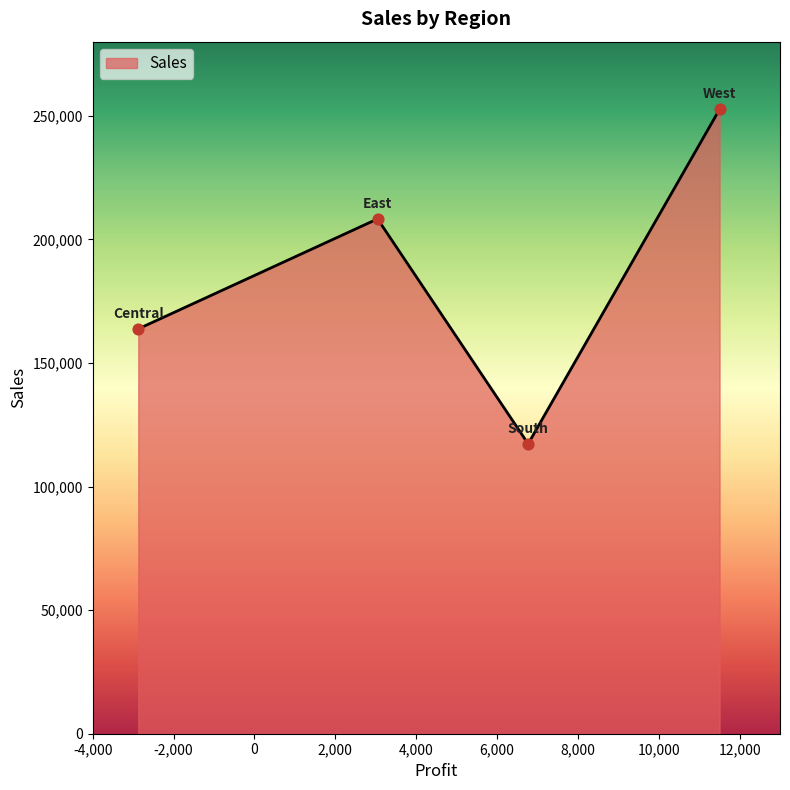

What is the difference between the maximum and minimum values?

135314.1